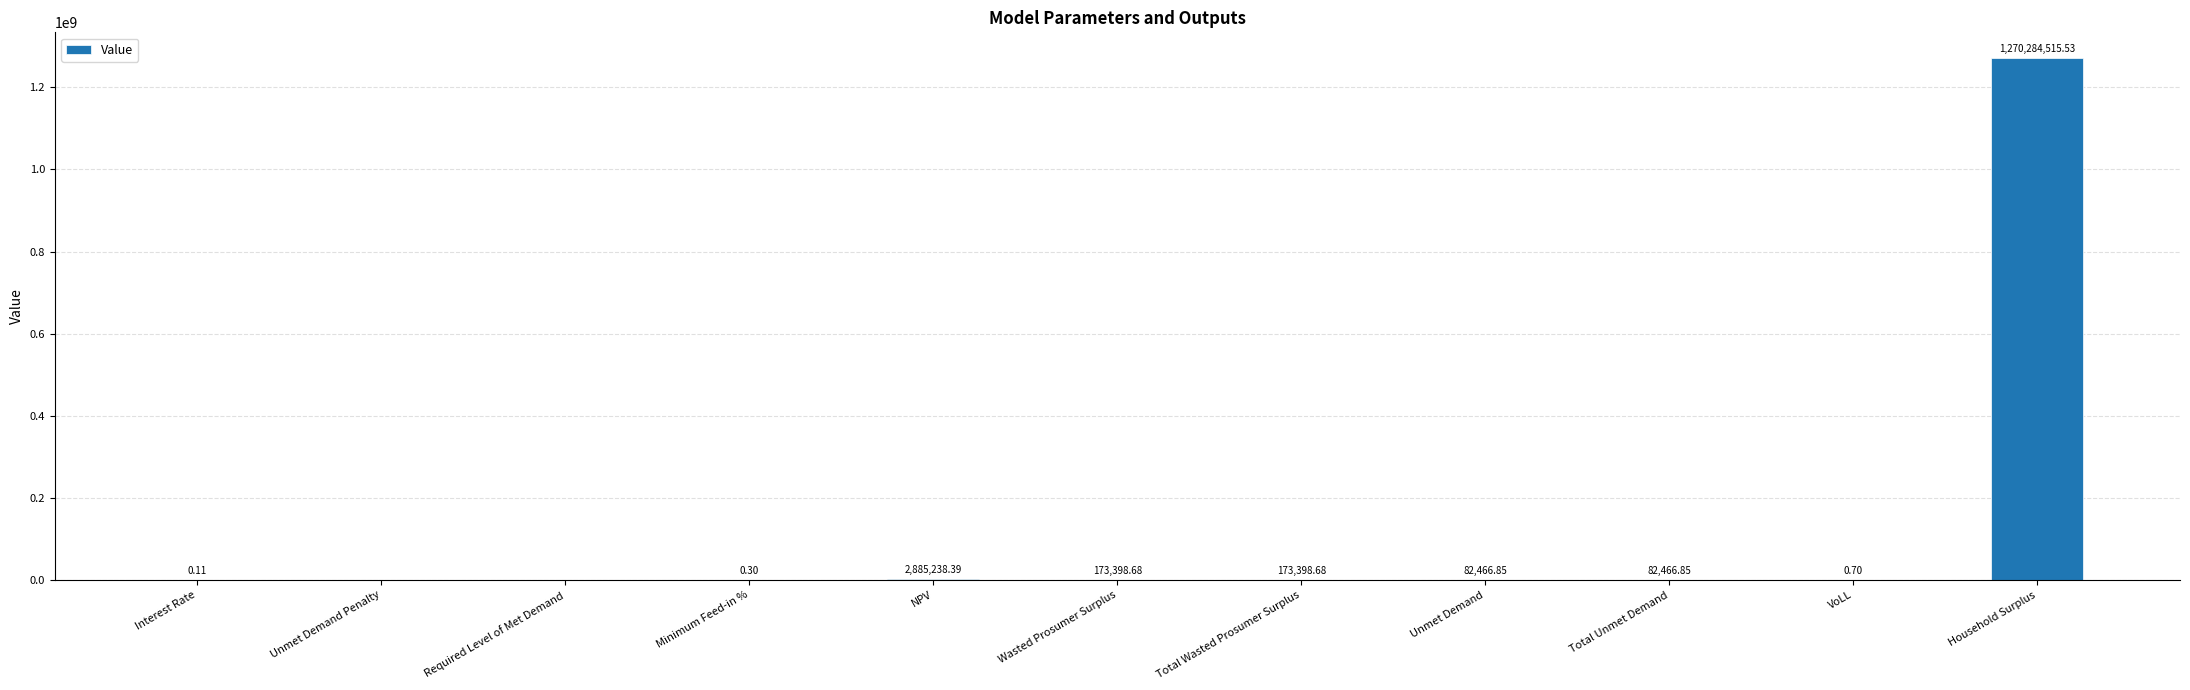

What is the sum of the values at Wasted Prosumer Surplus and VoLL?

173399.4